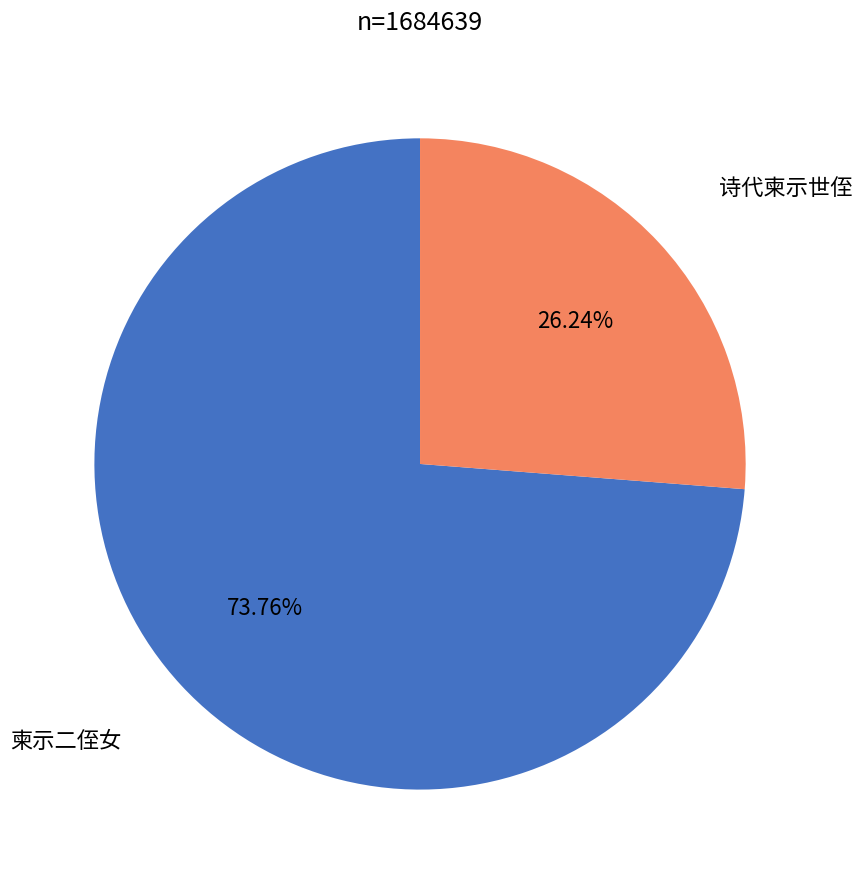

Does any single category account for the majority?

Yes